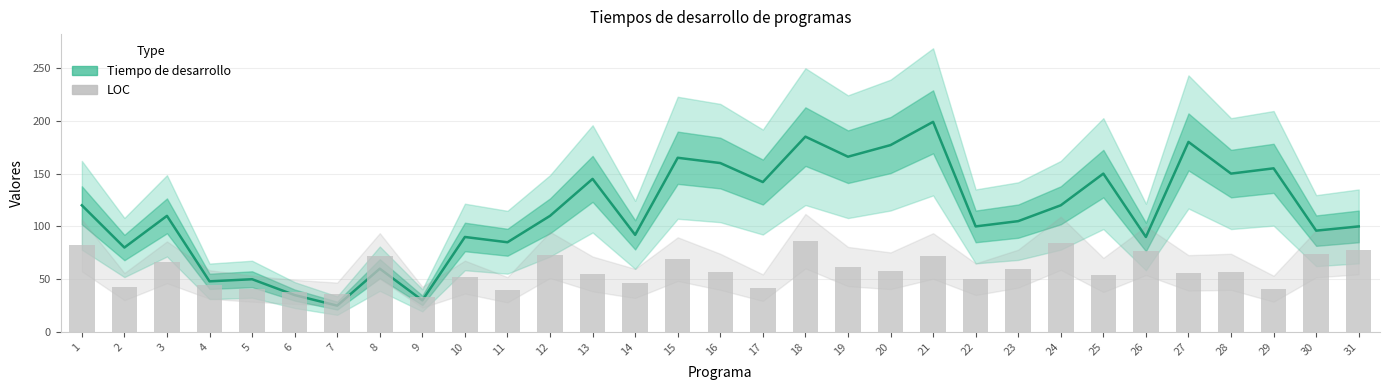

What is the spread (max minus min) of values at 7?

11